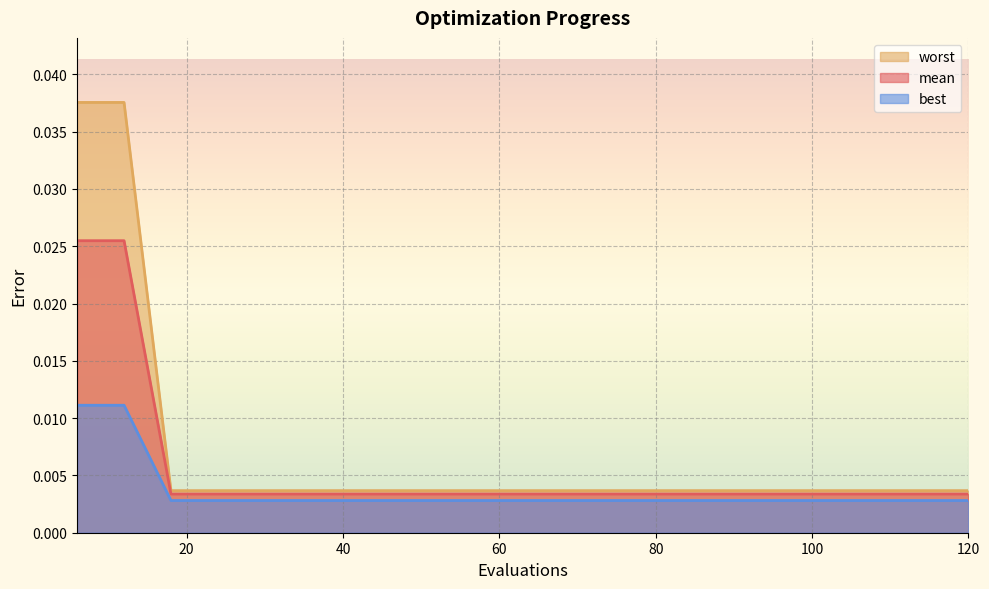

Which series has the largest range (max minus min)?

worst